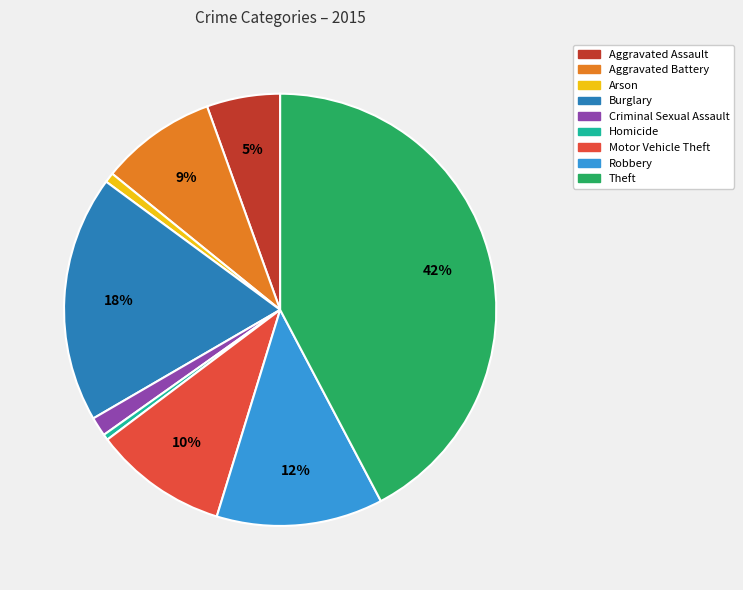

Is the sum of Motor Vehicle Theft and Criminal Sexual Assault greater than half?

No